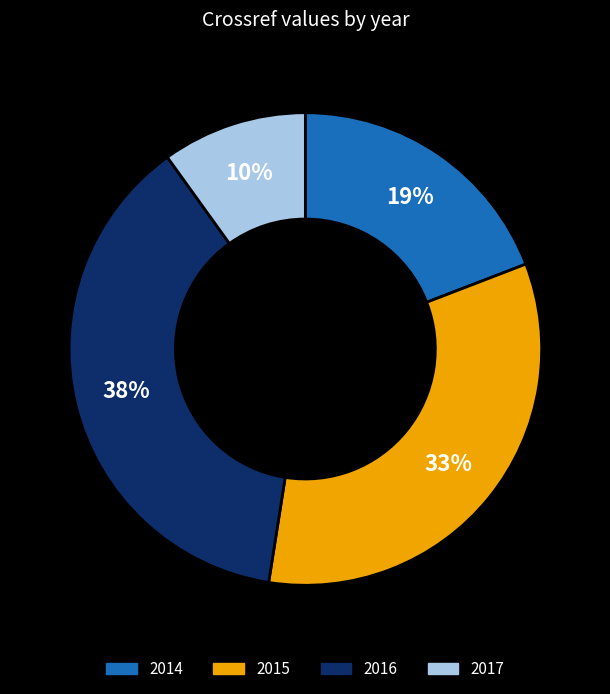

How many slices are in this pie chart?

4